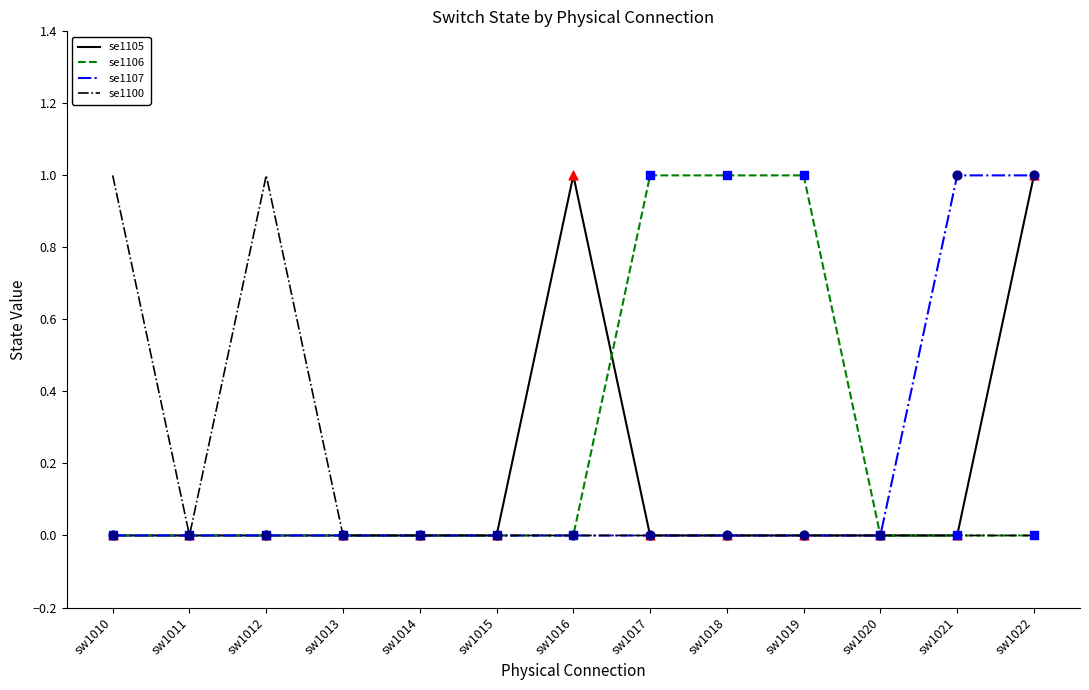

At which category is the sum across all series the highest?

sw1022